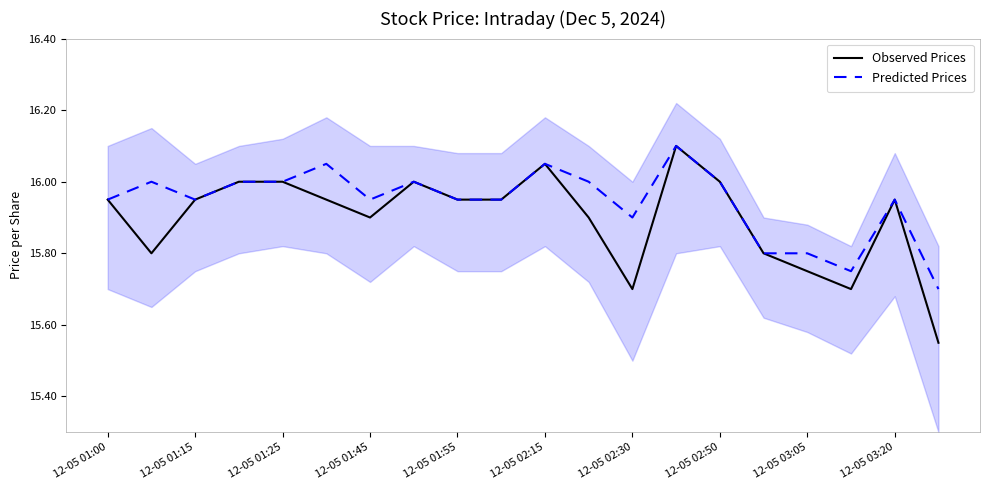

Which series has the largest total across all categories?

Predicted Prices